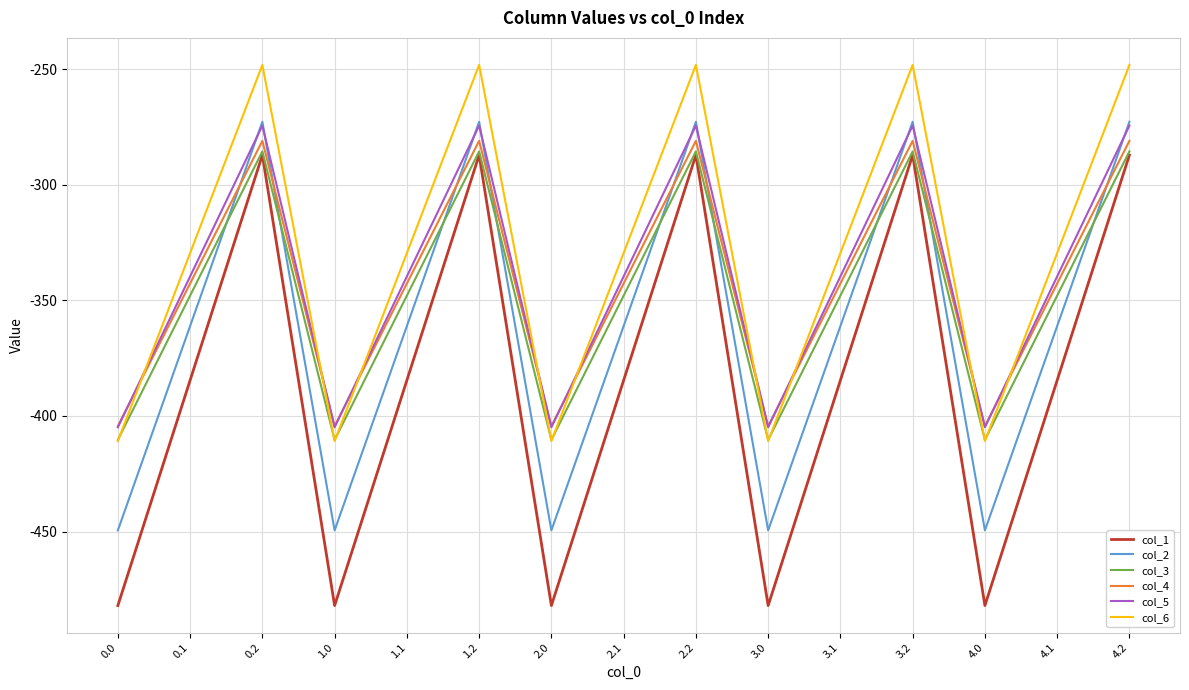

What is the total value across all series at 0.2?

-1648.9